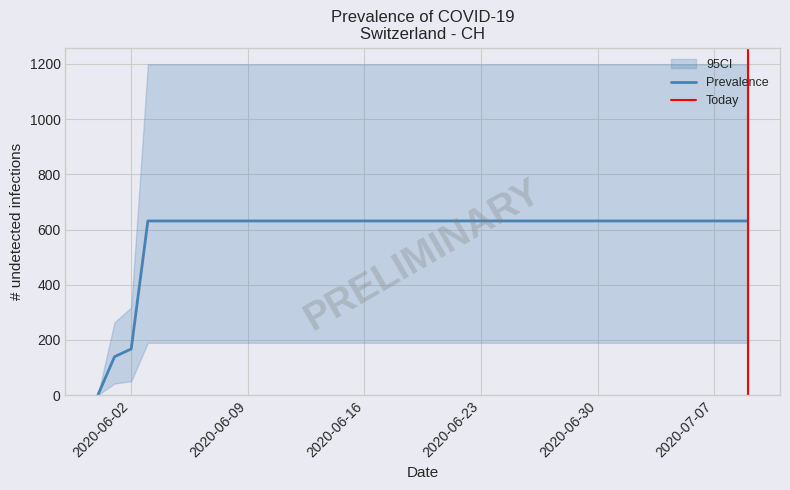

Which category has the lowest value across all series?

2020-05-31